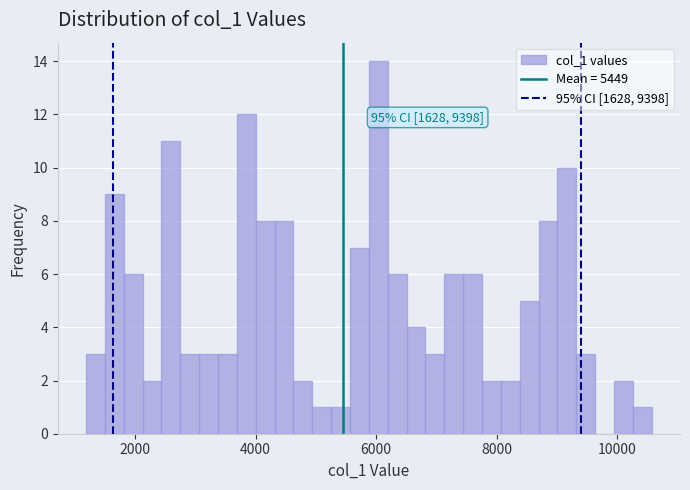

Read against the x-axis, roughly where is the centre of the tallest bar?

6000